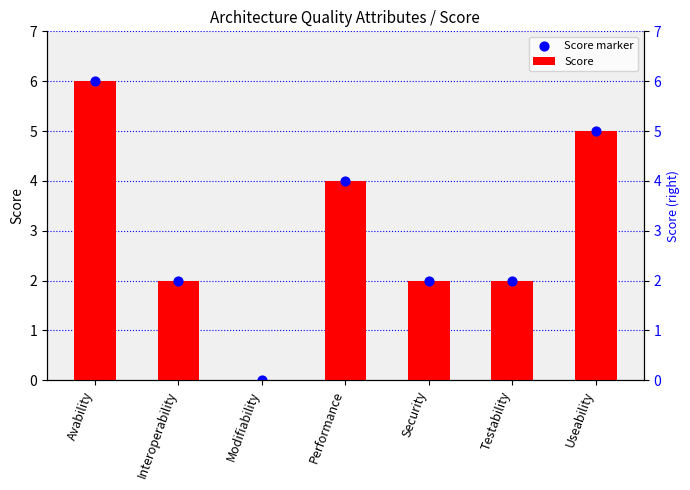

What are all the series names shown in the legend?

Score, Score marker